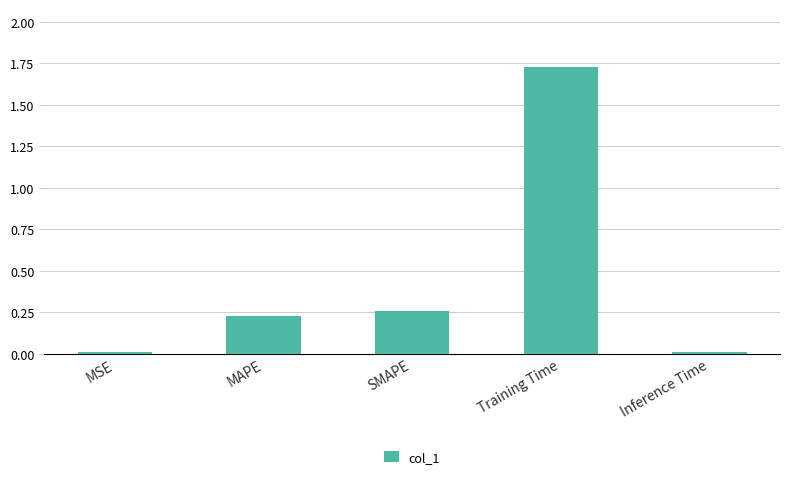

At which category does the chart reach its peak across all series?

Training Time